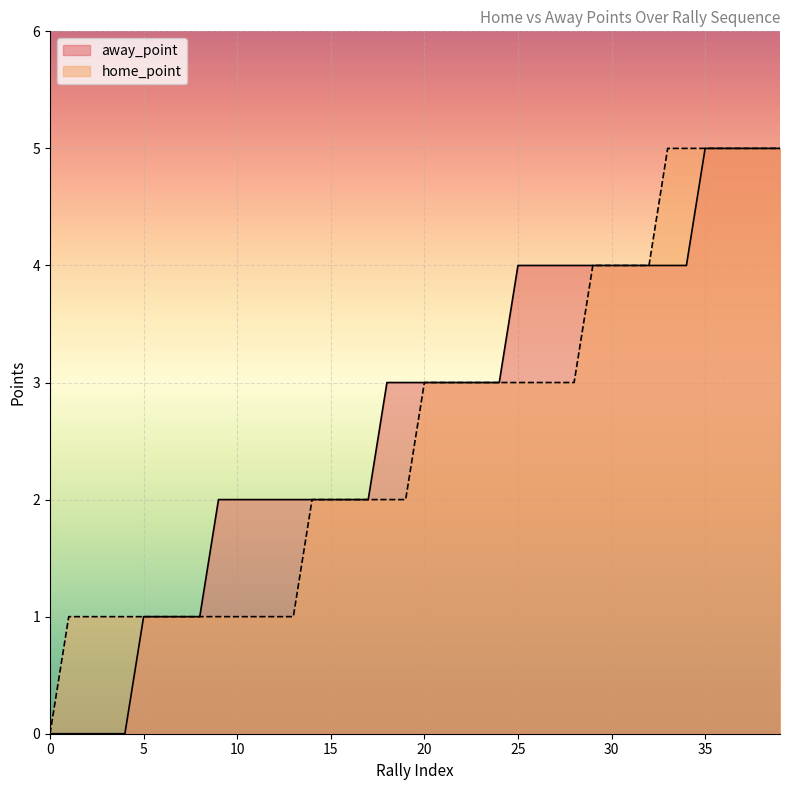

True or false: away_point and home_point intersect in this chart.

False